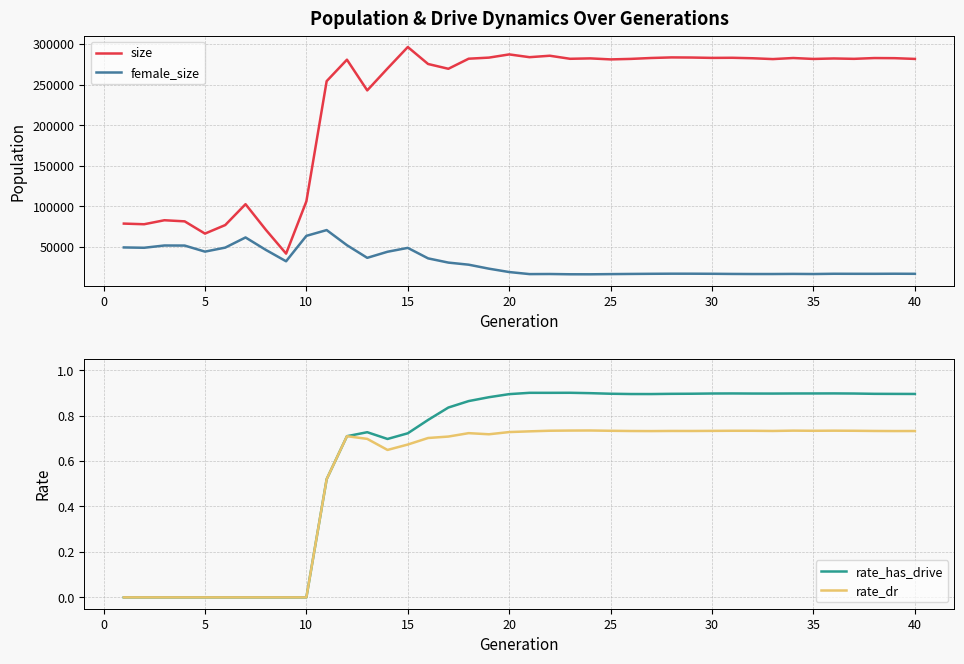

What is the sum of all rate_dr values?

21.5